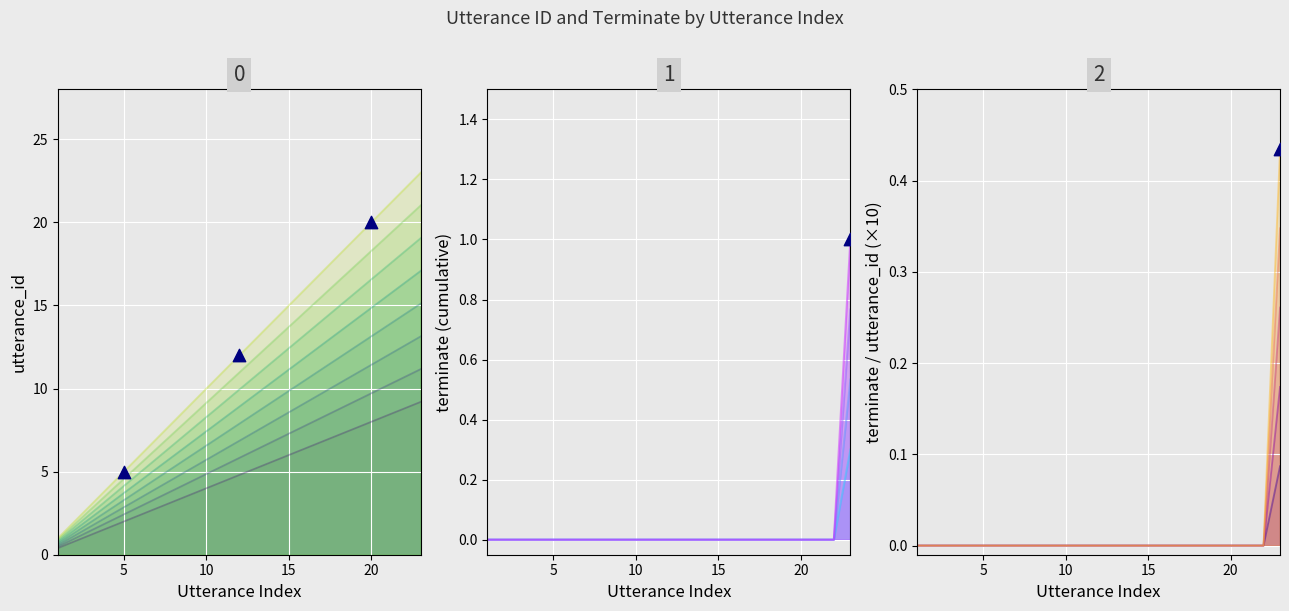

What is the ratio of the value at 5 to the value at 0?

2.4